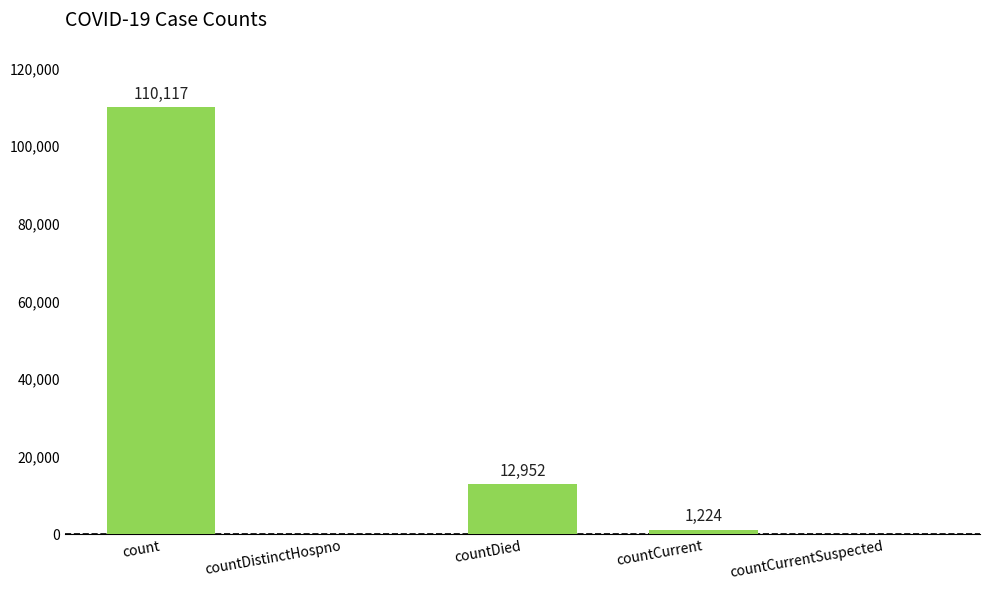

Approximately how many times larger is the value at count compared to countCurrent?

90.0